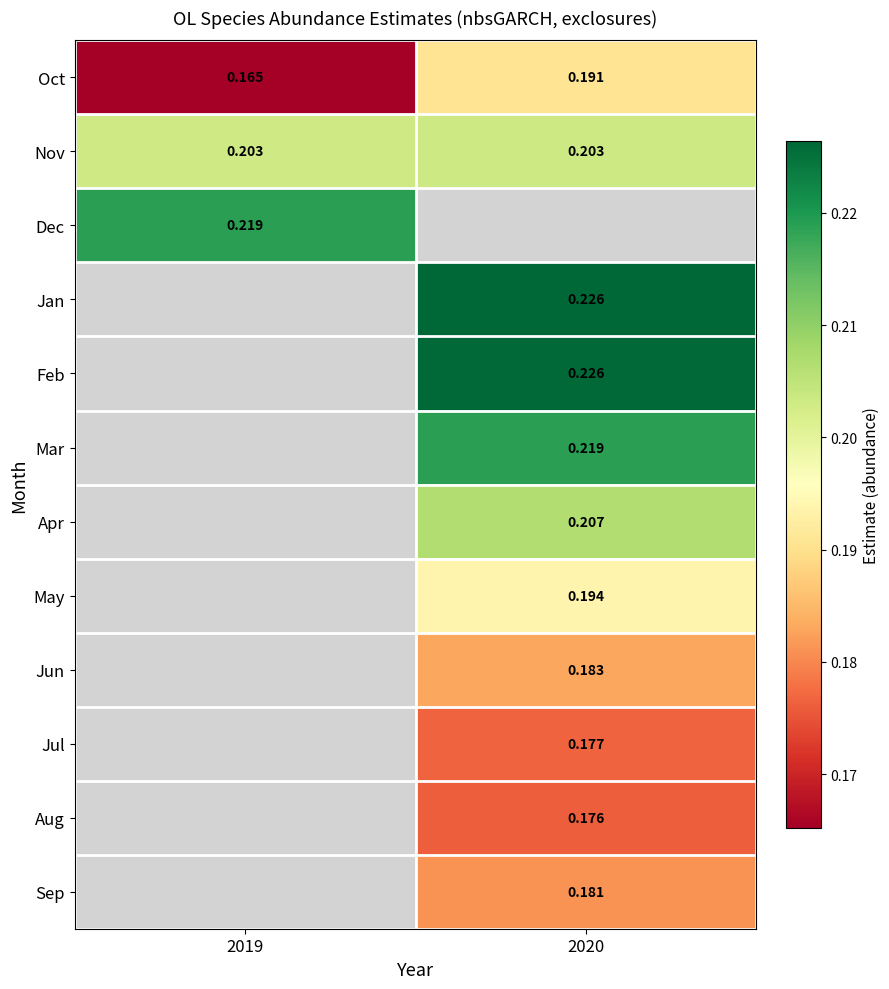

Which has a higher value, 2020 or 2019?

2020